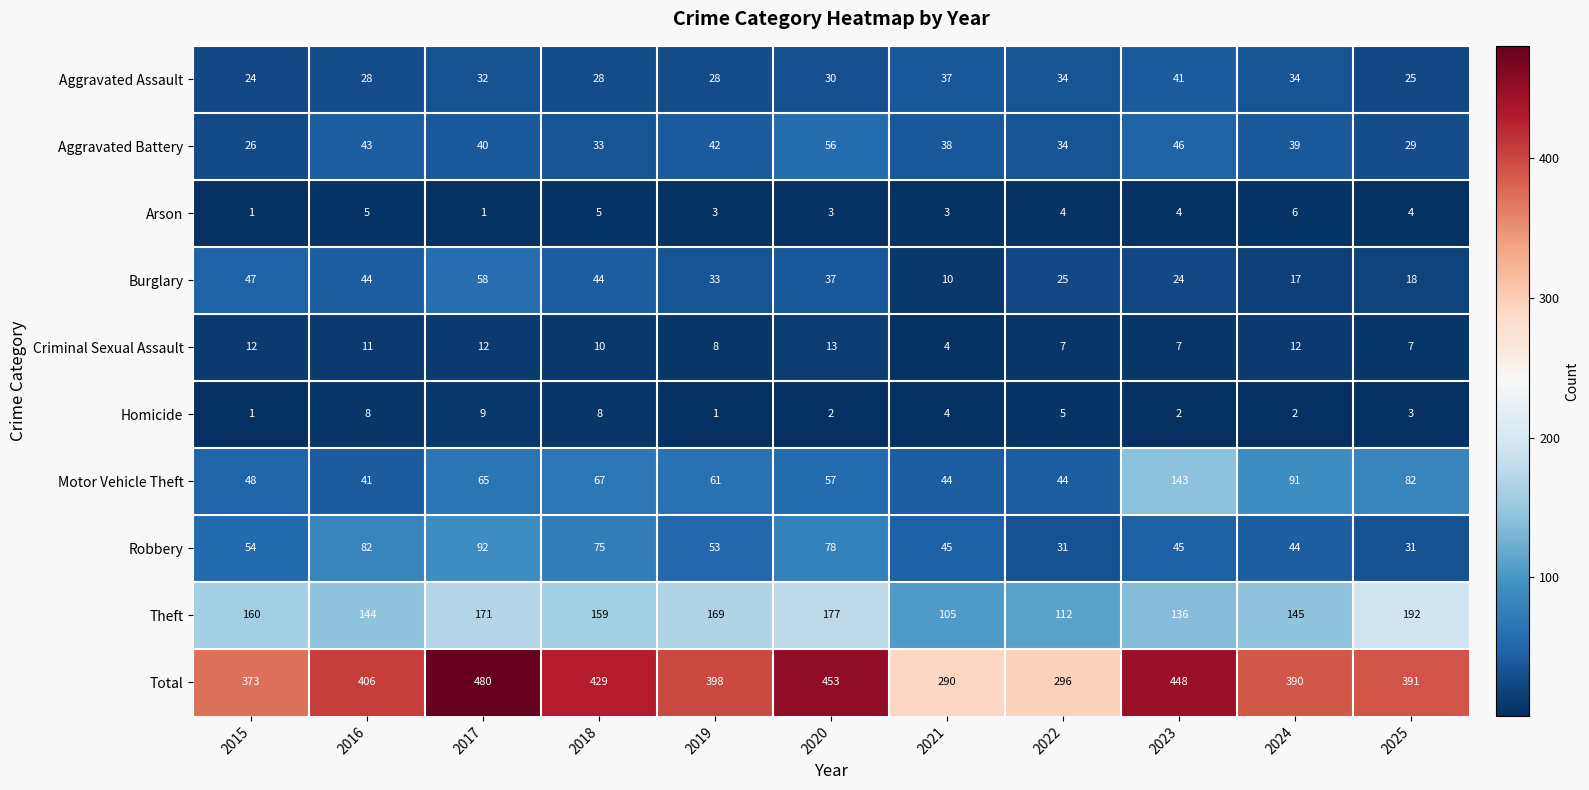

Which category has the highest value in the Robbery series?

2017